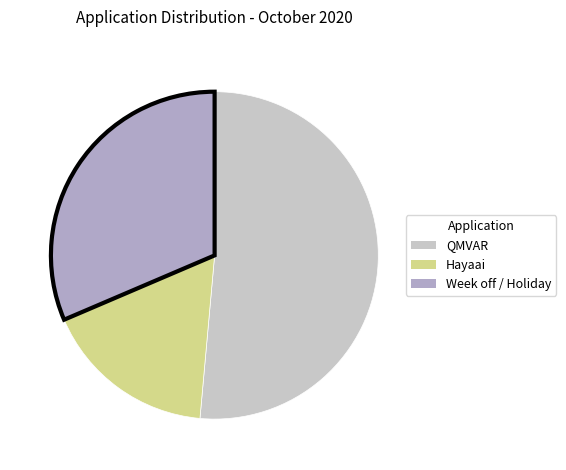

Is the sum of QMVAR and Hayaai greater than half?

Yes